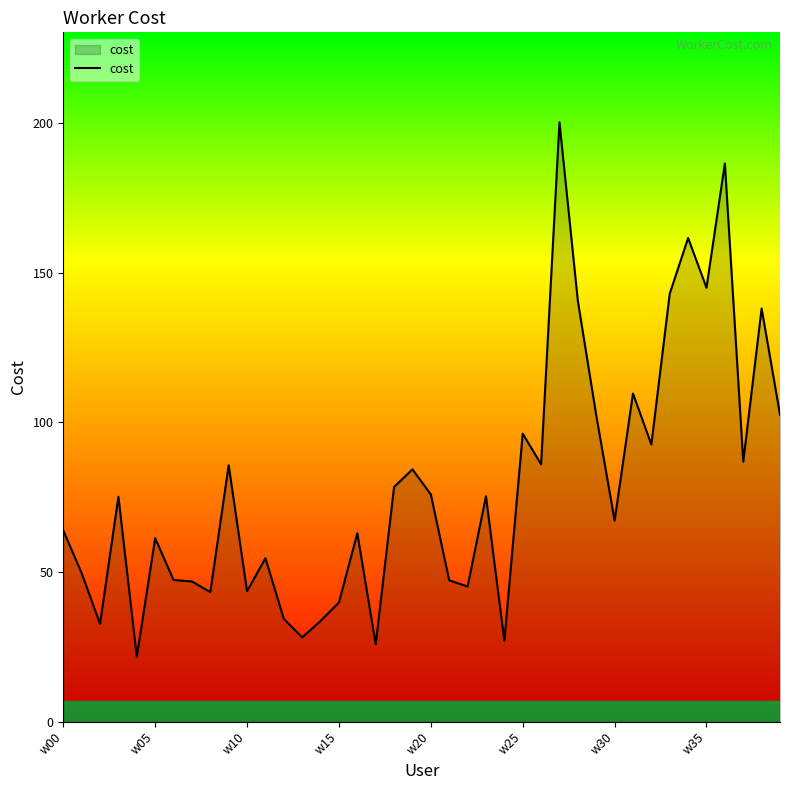

What is the minimum value shown in the chart?

21.7